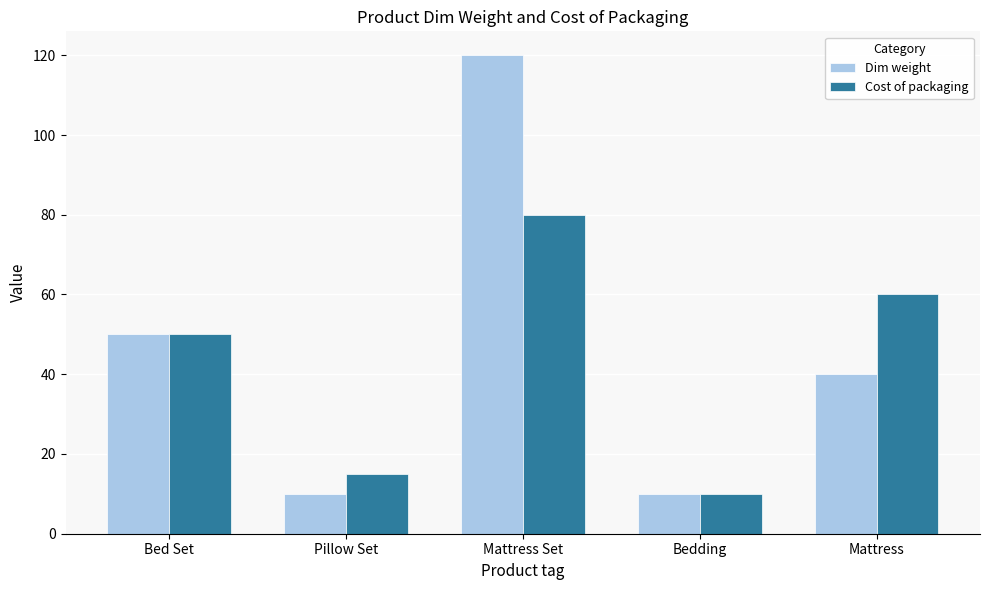

The value of Dim weight at Mattress Set is 170. True or false?

False